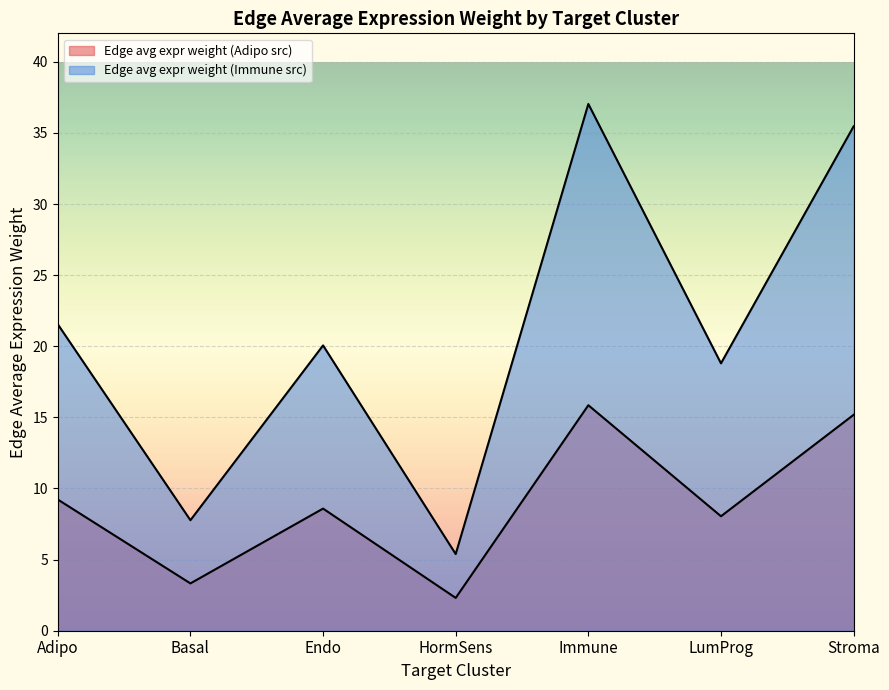

In Edge avg expr weight (Adipo src), how many points are higher than both neighbors (excluding endpoints)?

2